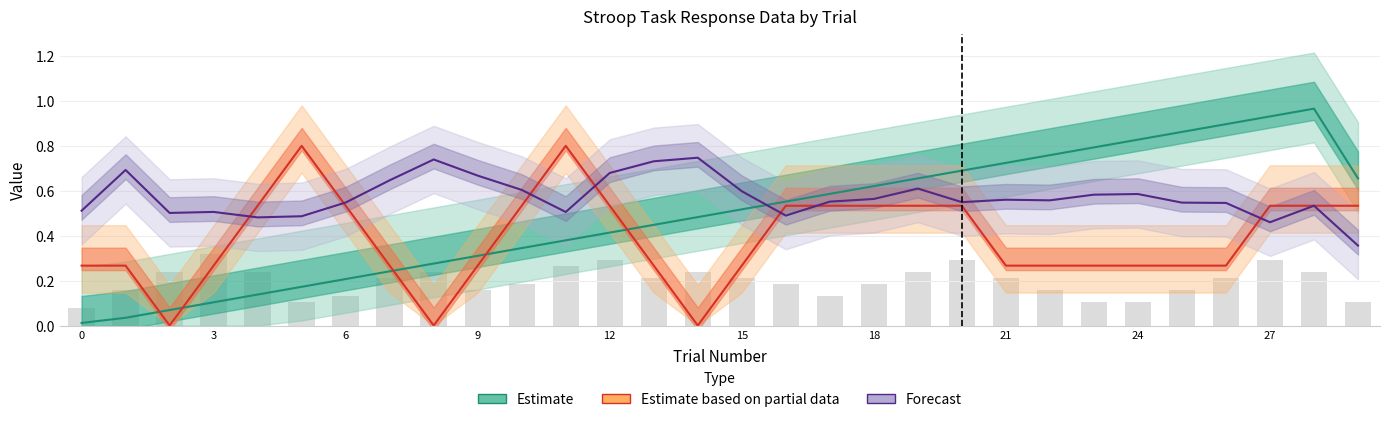

What is the difference between the maximum and minimum values in the Estimate based on partial data series?

0.8